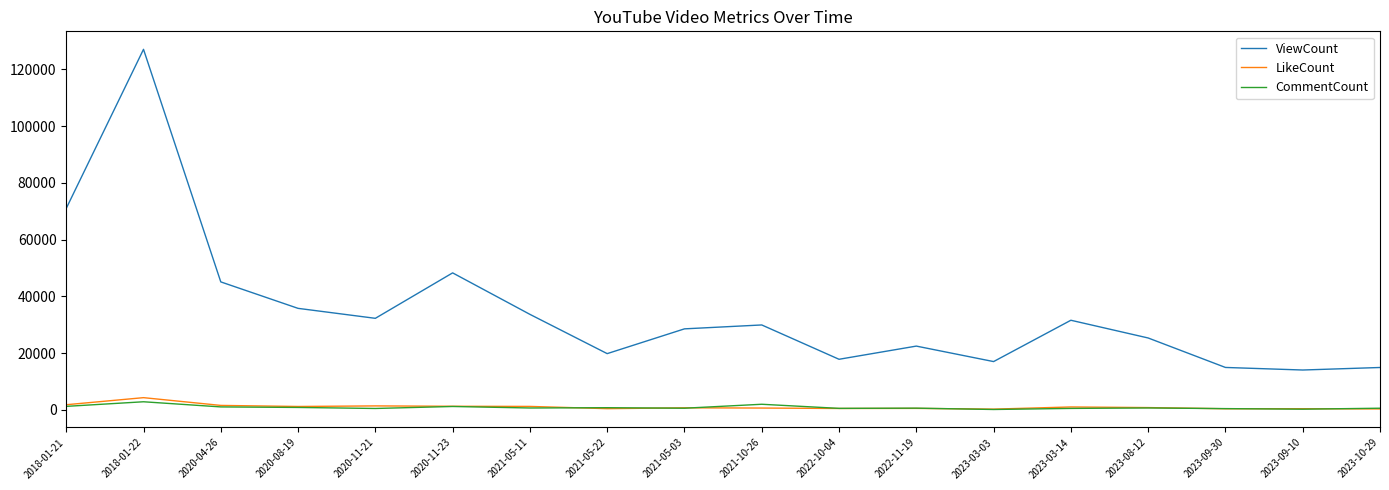

Does the chart have visible grid lines?

No